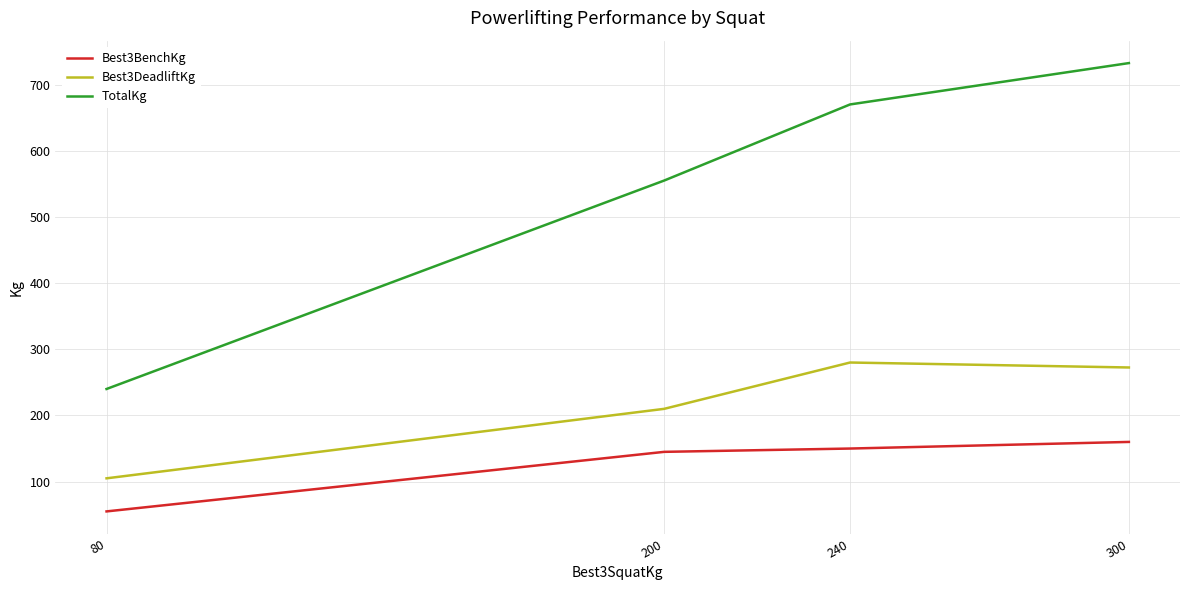

Which series has the largest total across all categories?

TotalKg